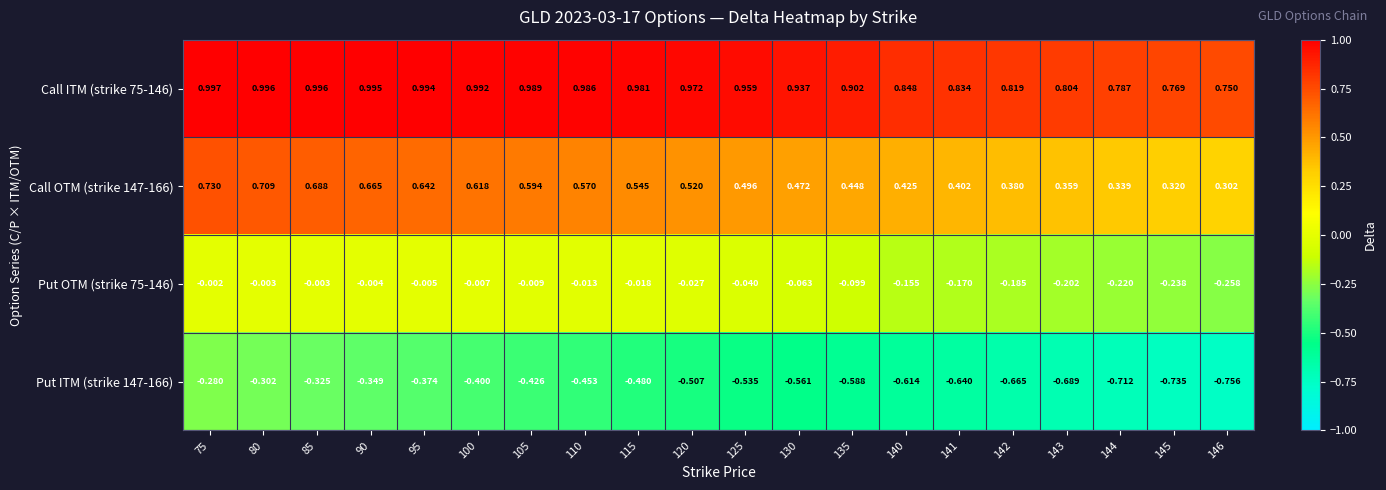

Is the value of Call OTM (strike 147-166) at 143 greater than the value of Put OTM (strike 75-146) at 90?

Yes